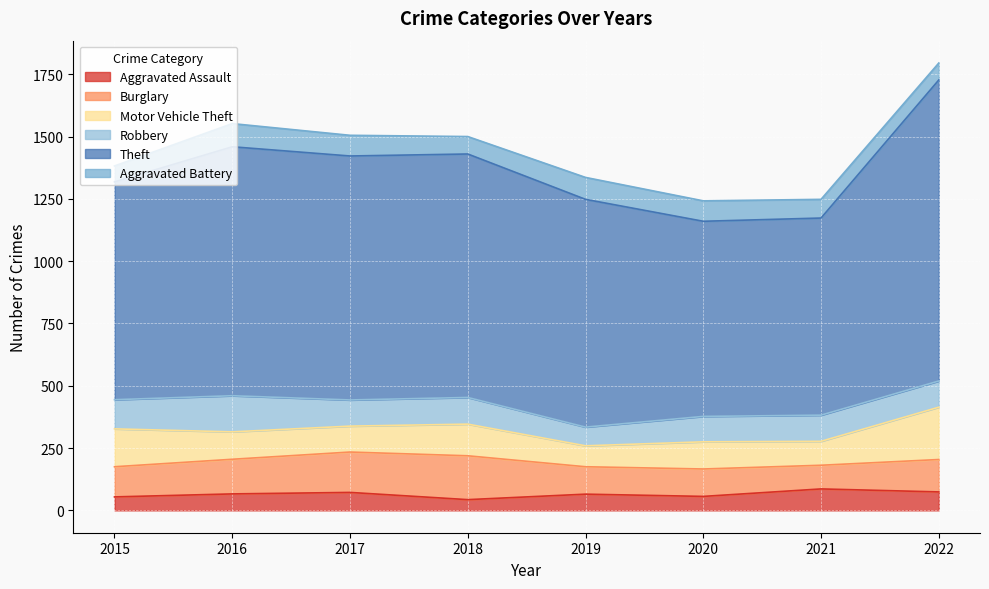

Which series changed the most between 2015 and 2021?

Theft